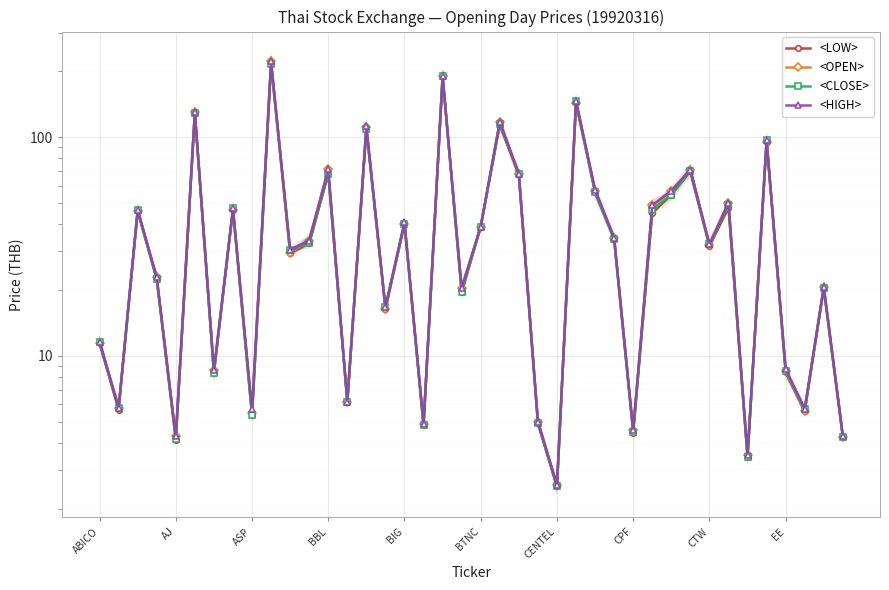

How many lines are shown in the chart?

4